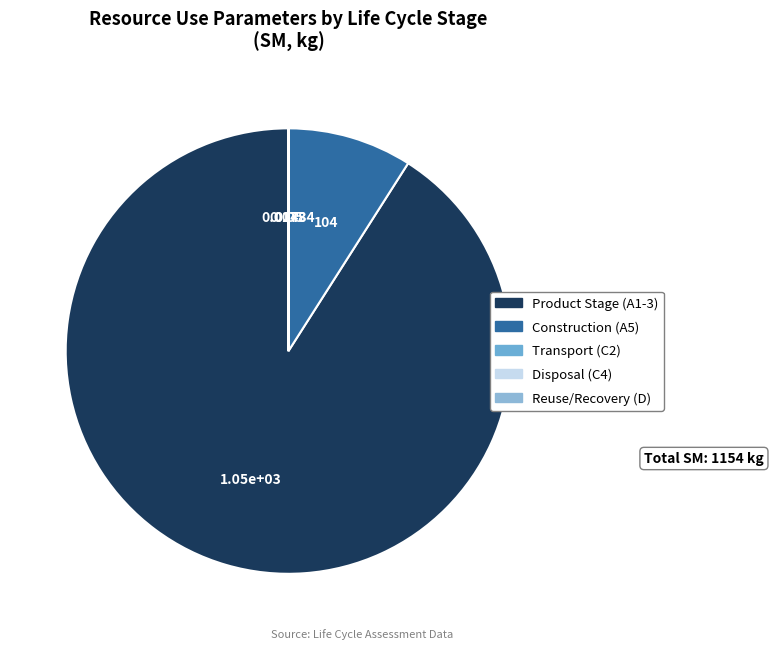

Which has a higher value, Transport (C2) or Reuse/Recovery (D)?

Reuse/Recovery (D)